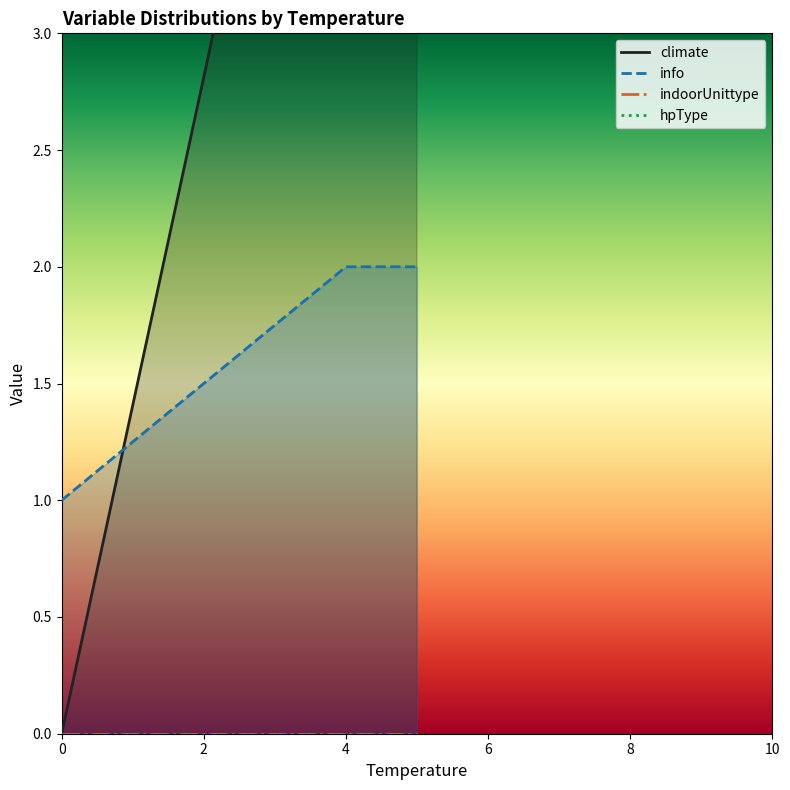

What are all the series names shown in the legend?

climate, info, indoorUnittype, hpType